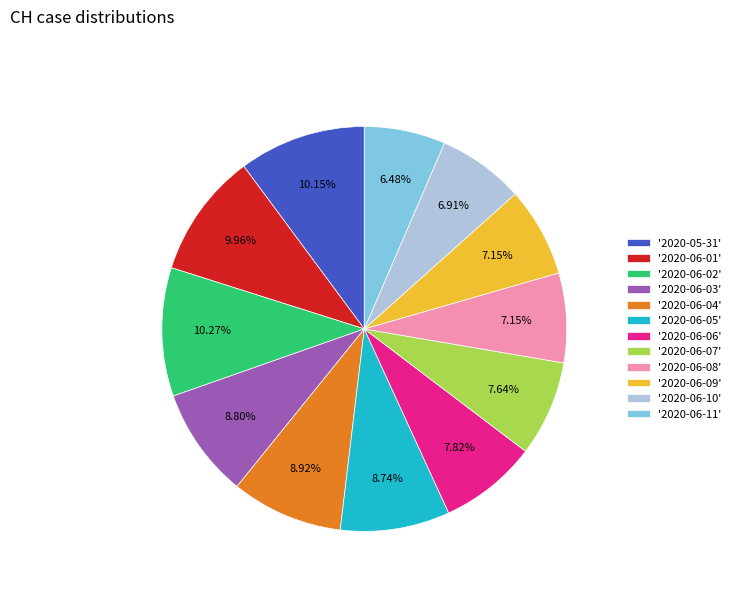

Approximately how many times larger is the value at '2020-06-10' compared to '2020-06-11'?

1.1